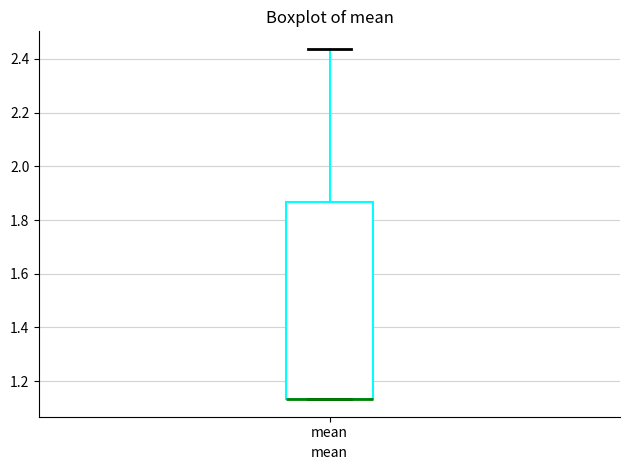

Where is the upper edge of the box for mean on the y-axis? The values are not printed on the chart, so give them approximately, as read against the axis.

1.86